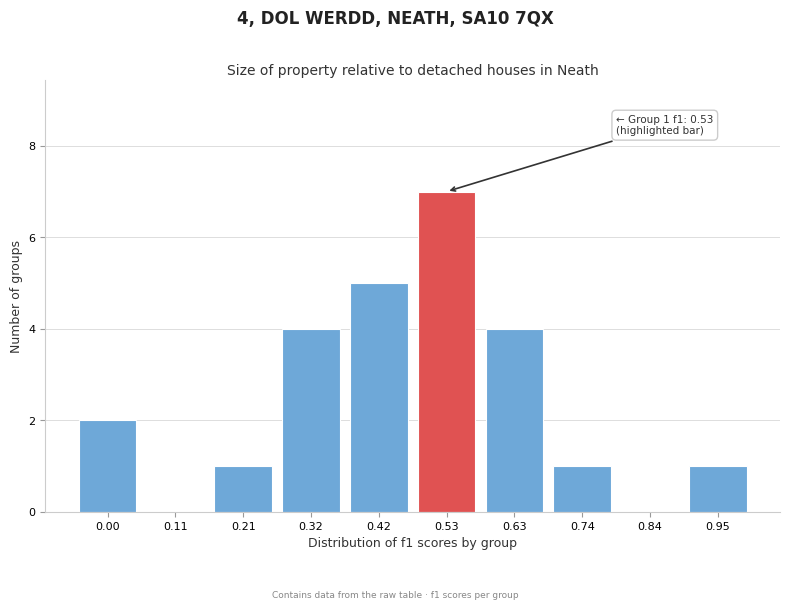

Reading left to right, transcribe all the data shown in this chart.

0.00=2	0.11=0	0.21=1	0.32=4	0.42=5	0.53=7	0.63=4	0.74=1	0.84=0	0.95=1